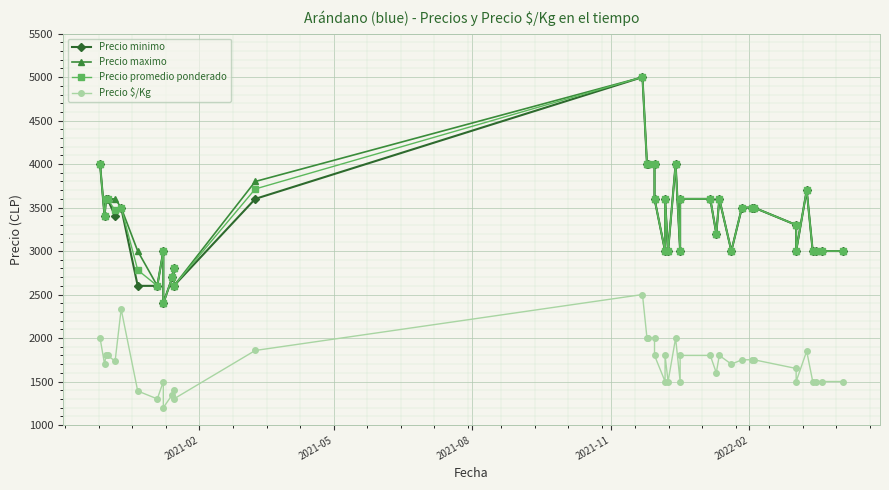

Reading right to left, extract all data points from this chart.

Precio minimo: 3000	3000	3000	3000	3700	3000	3300	3500	3500	3500	3000	3600	3200	3600	3600	3000	4000	3000	3600	3000	3600	4000	4000	4000	5000	3600	2600	2800	2700	2400	3000	2600	2600	3500	3400	3600	3600	3400	4000
Precio maximo: 3000	3000	3000	3000	3700	3000	3300	3500	3500	3500	3000	3600	3200	3600	3600	3000	4000	3000	3600	3000	3600	4000	4000	4000	5000	3800	2600	2800	2700	2400	3000	2600	3000	3500	3600	3600	3600	3400	4000
Precio promedio ponderado: 3000	3000	3000	3000	3700	3000	3300	3500	3500	3500	3000	3600	3200	3600	3600	3000	4000	3000	3600	3000	3600	4000	4000	4000	5000	3714	2600	2800	2700	2400	3000	2600	2782	3500	3467	3600	3600	3400	4000
Precio $/Kg: 1500	1500	1500	1500	1850	1500	1650	1750	1750	1750	1700	1800	1600	1800	1800	1500	2000	1500	1800	1500	1800	2000	2000	2000	2500	1857	1300	1400	1350	1200	1500	1300	1391	2333	1734	1800	1800	1700	2000